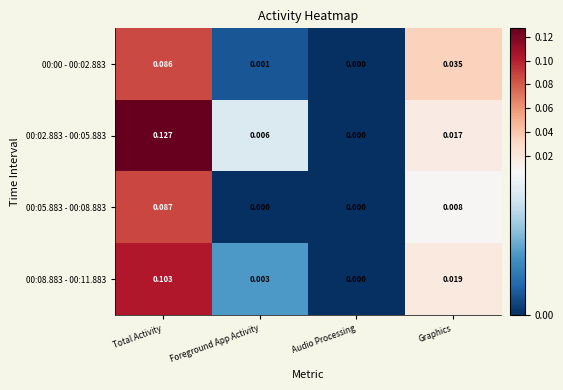

Which category has the highest value across all series?

Total Activity